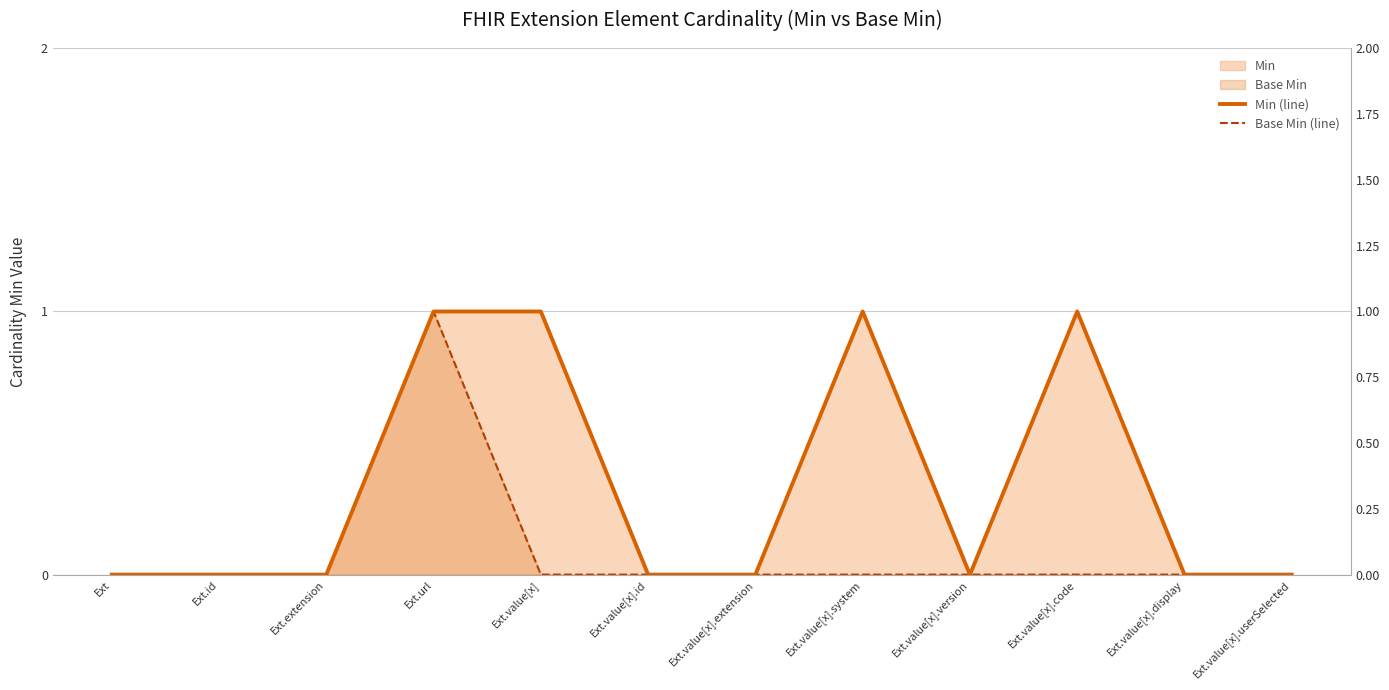

What is the difference between the Base Min (line) values at Ext.url and Ext.value[x].system?

1